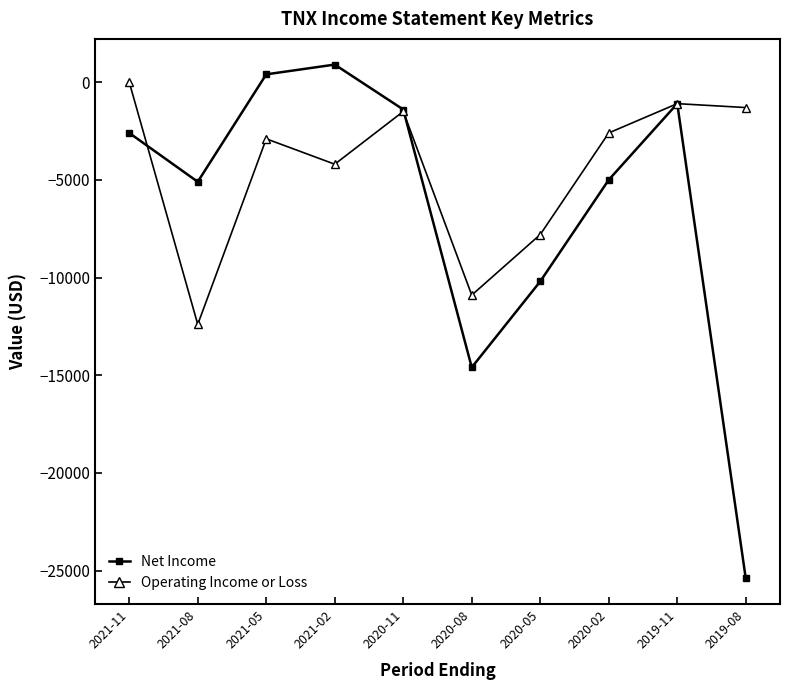

At which category does the chart reach its minimum across all series?

2019-08